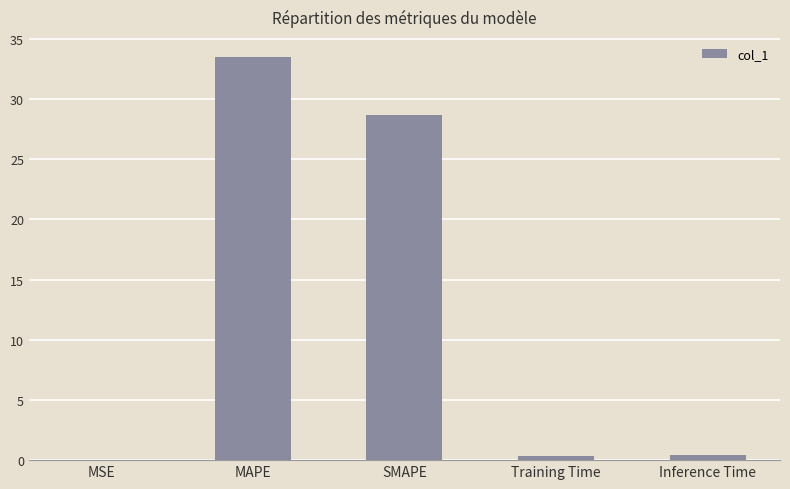

Between MAPE and Training Time, which is larger?

MAPE